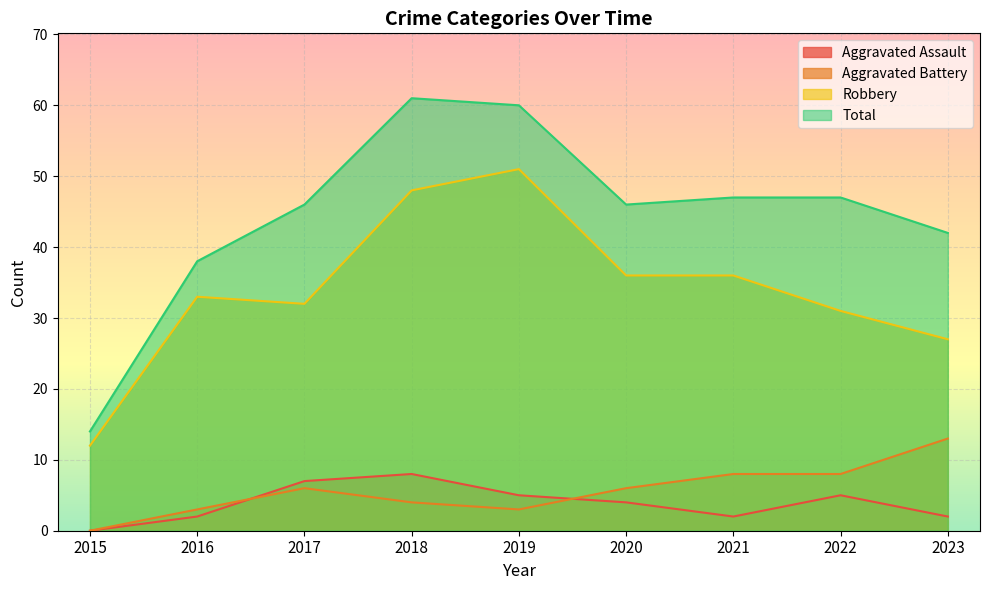

What is the total value across all series at 2020?

92